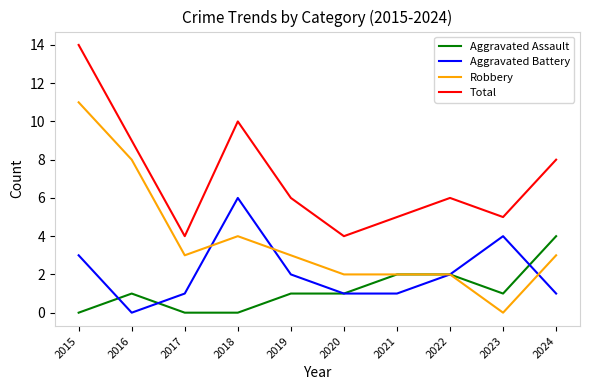

True or false: Total and Aggravated Assault intersect in this chart.

False